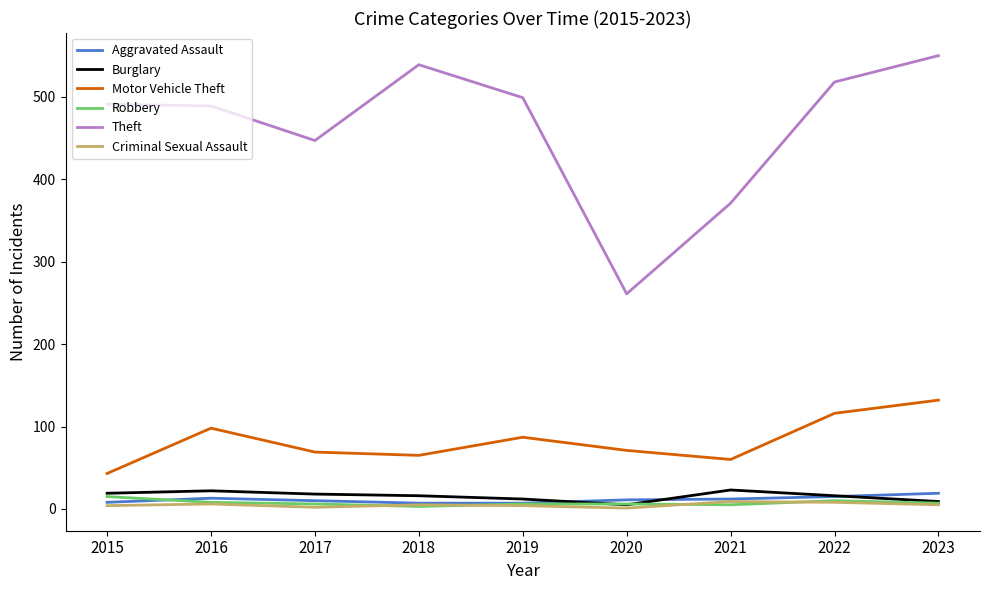

What is the total value across all series at 2019?

615